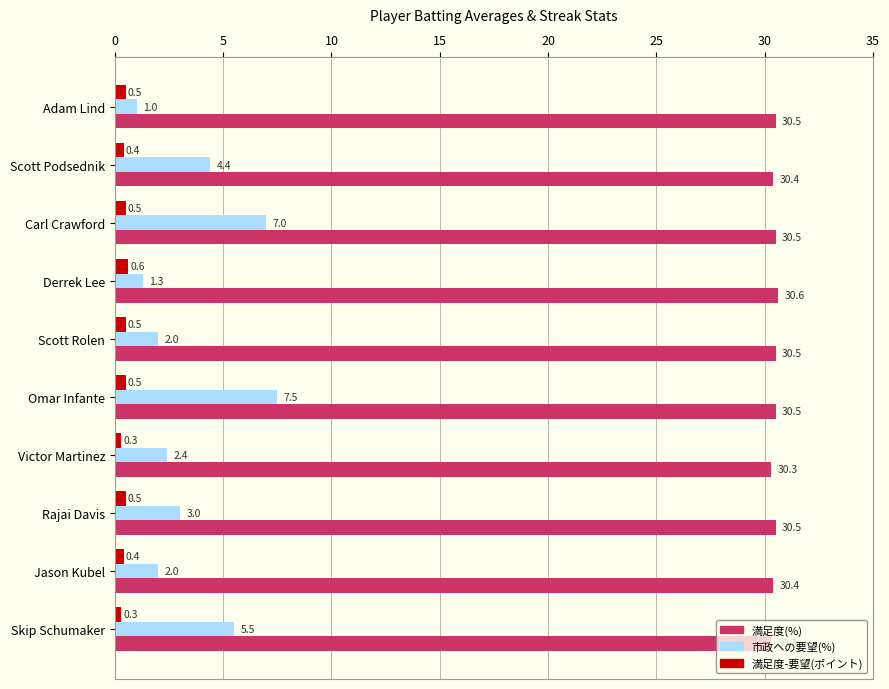

At which category is the sum across all series the highest?

Omar Infante